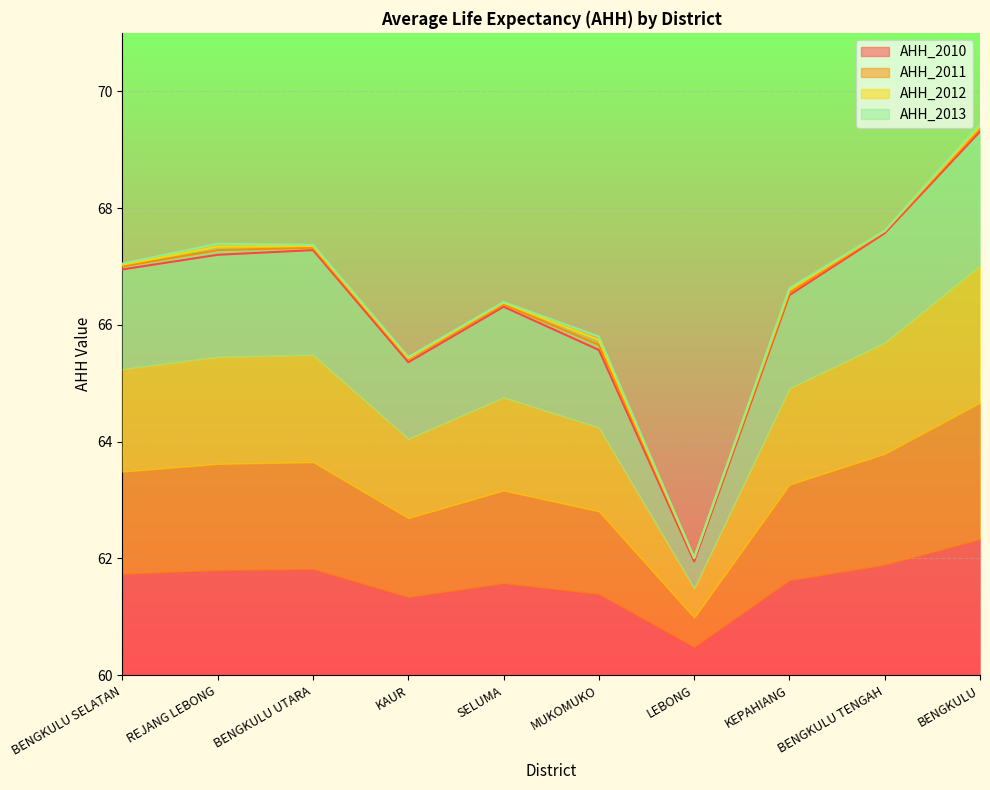

Reading left to right, transcribe all the data shown in this chart.

AHH_2010: 67.0	67.2	67.3	65.4	66.3	65.6	62.0	66.5	67.6	69.3
AHH_2011: 67.0	67.3	67.3	65.4	66.3	65.7	62.0	66.5	67.6	69.4
AHH_2012: 67.0	67.3	67.3	65.4	66.4	65.7	62.0	66.6	67.6	69.4
AHH_2013: 67.0	67.4	67.4	65.5	66.4	65.8	62.0	66.6	67.6	69.4